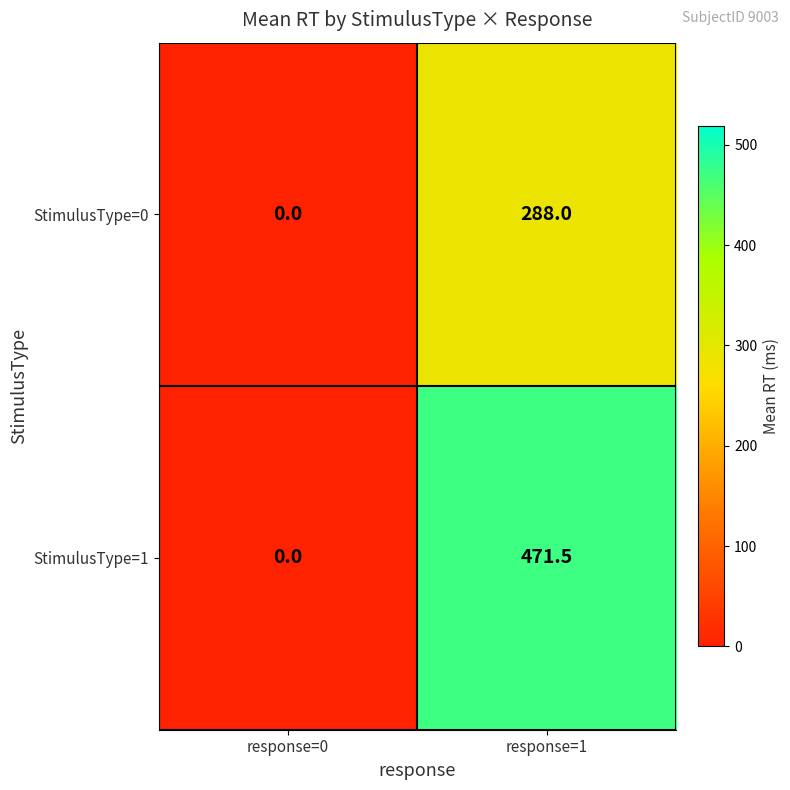

At which category does the chart reach its peak across all series?

response=1